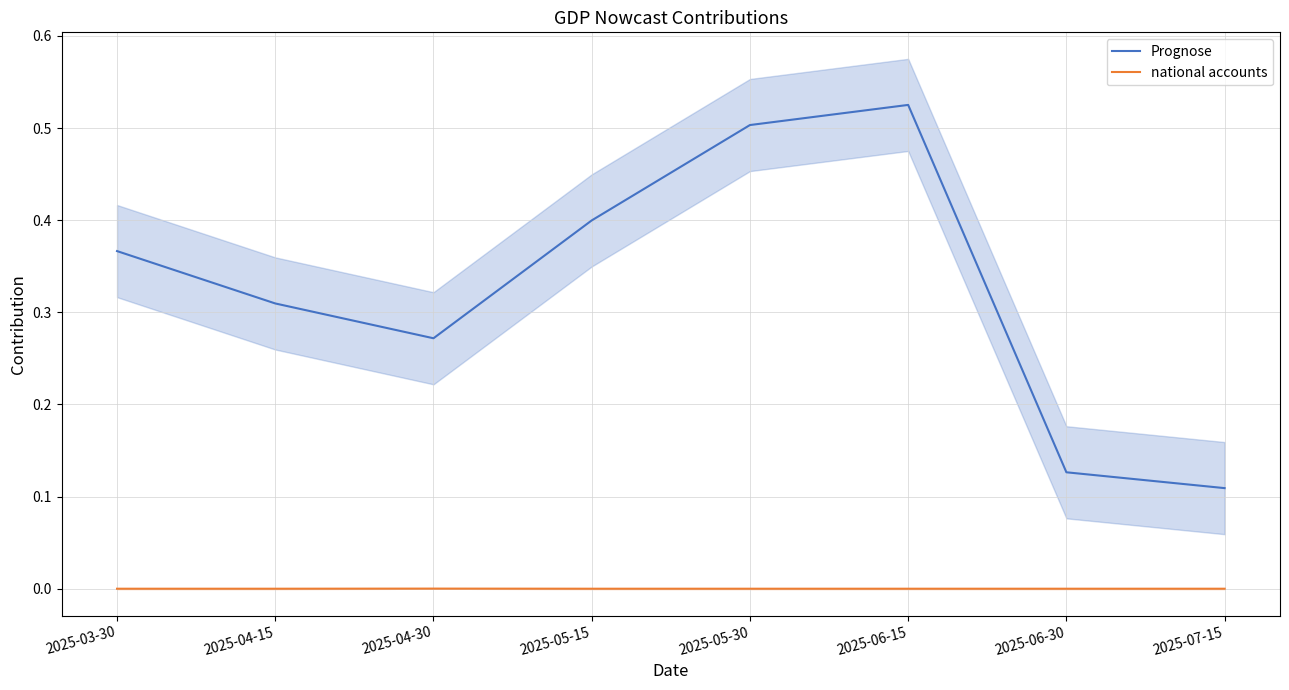

Which category has the lowest value in the national accounts series?

2025-03-30